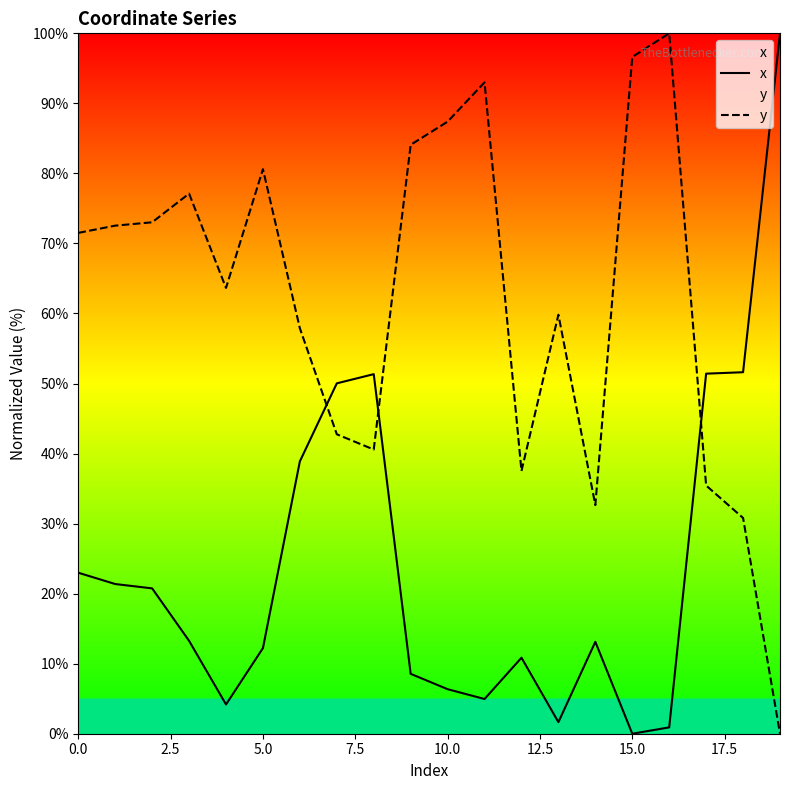

Which series ends up on top after the final intersection of x and y?

x